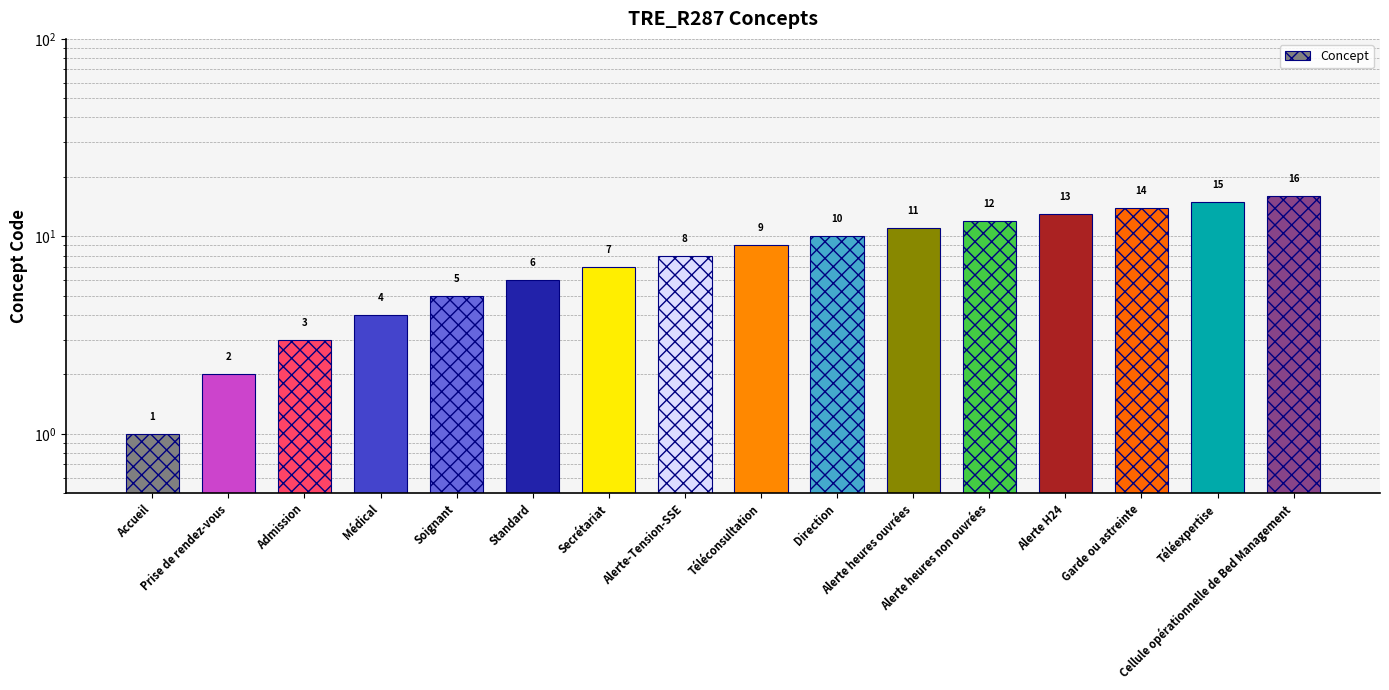

What is the difference between the maximum and minimum values?

15